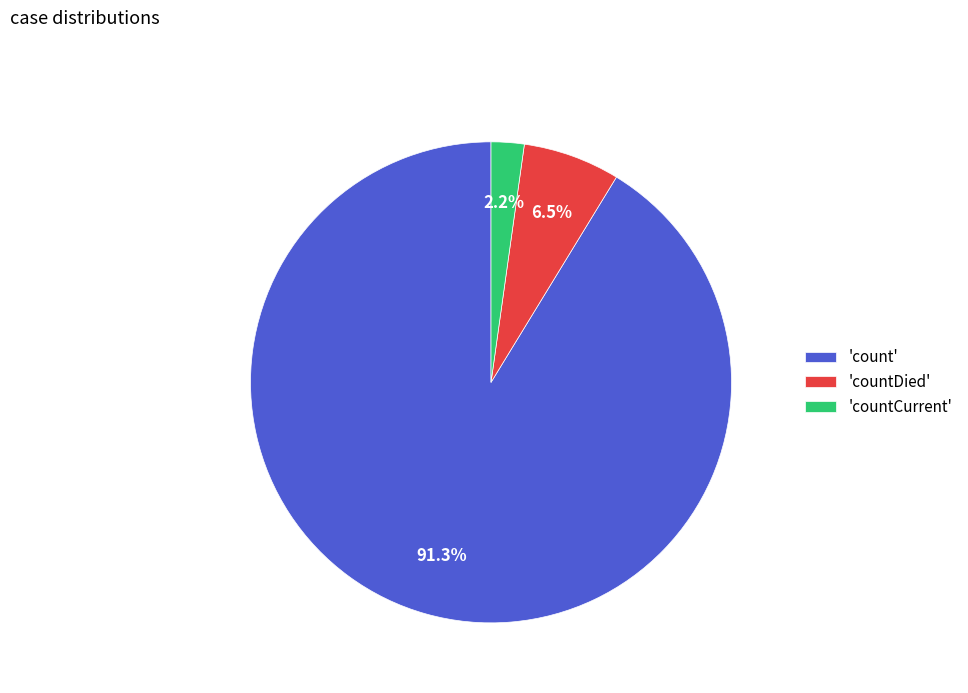

What is the smallest slice in the pie chart?

'countCurrent'